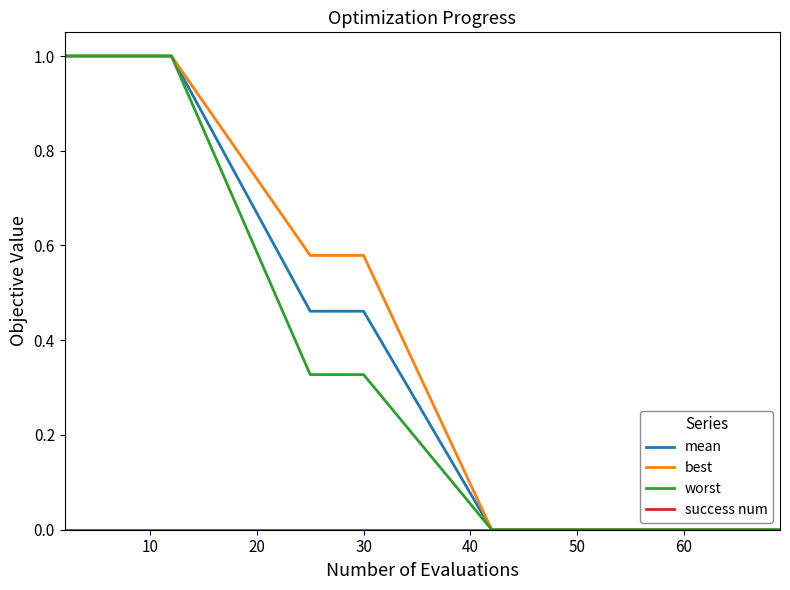

What is the maximum value shown in the chart?

1.0